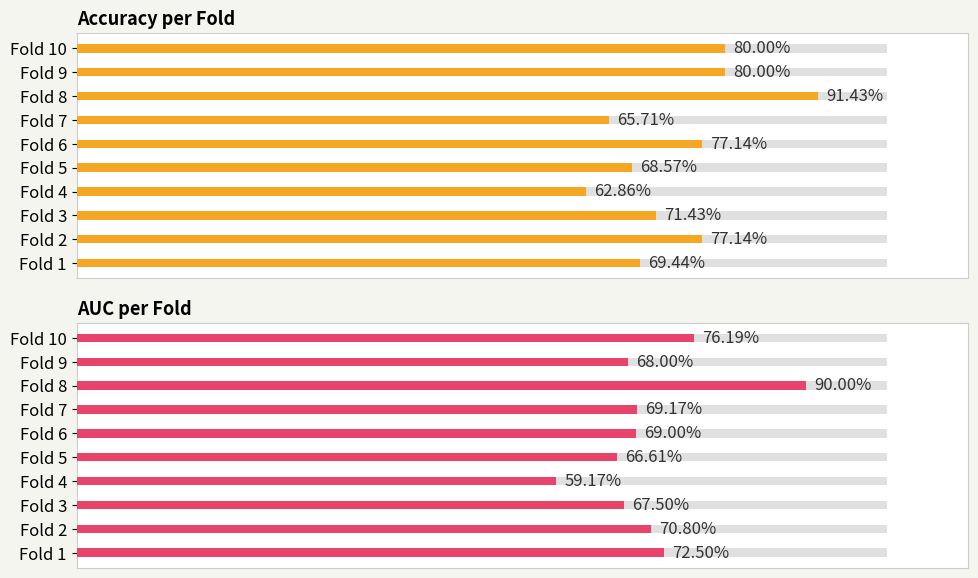

Which series has the largest range (max minus min)?

auc